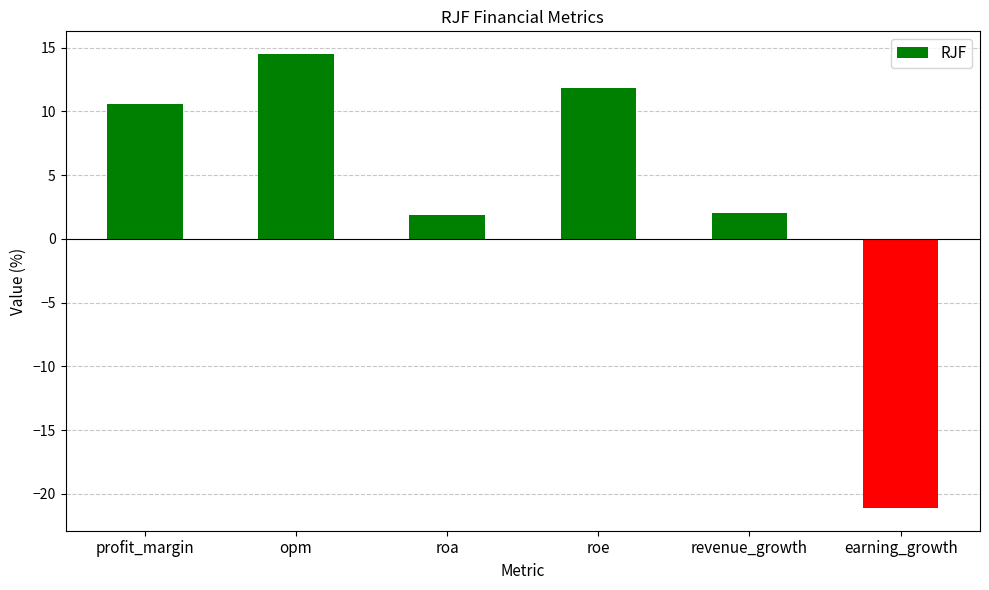

What is the change in value from profit_margin to roe?

+1.3